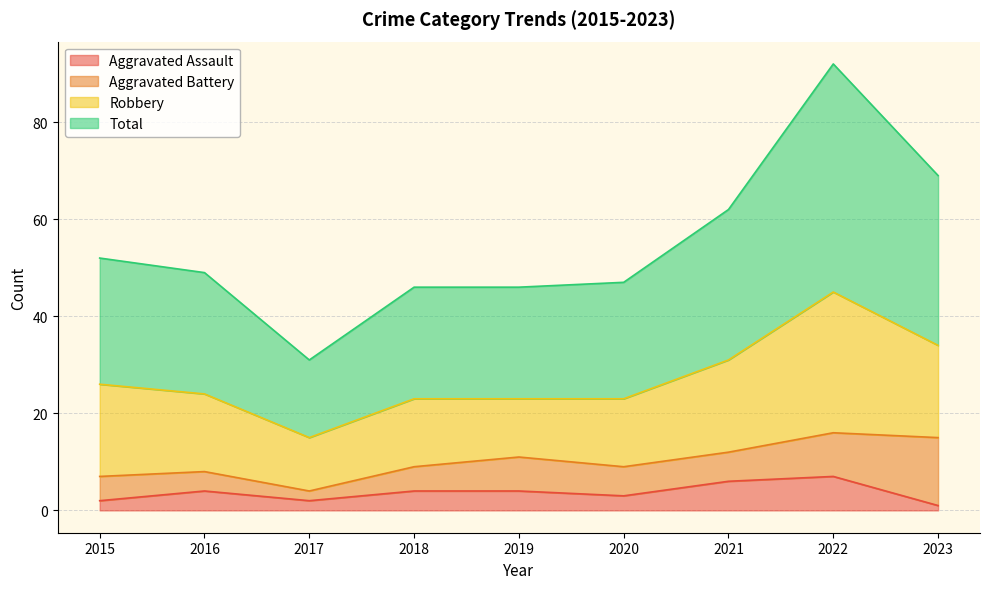

Does the chart display data point markers on the line(s)?

No